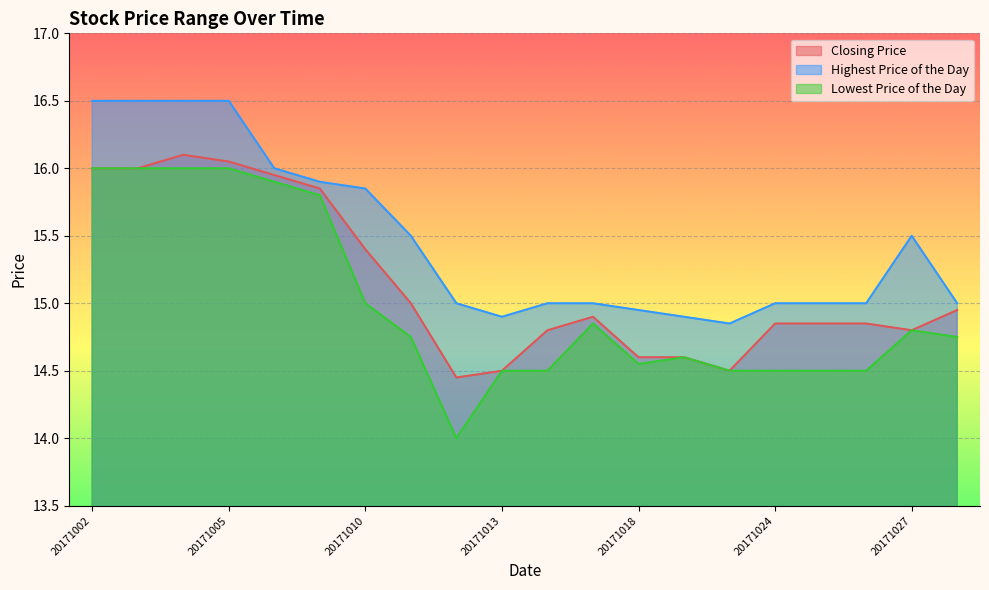

What is the value of the Highest Price of the Day point at the 3rd from the left?

16.5